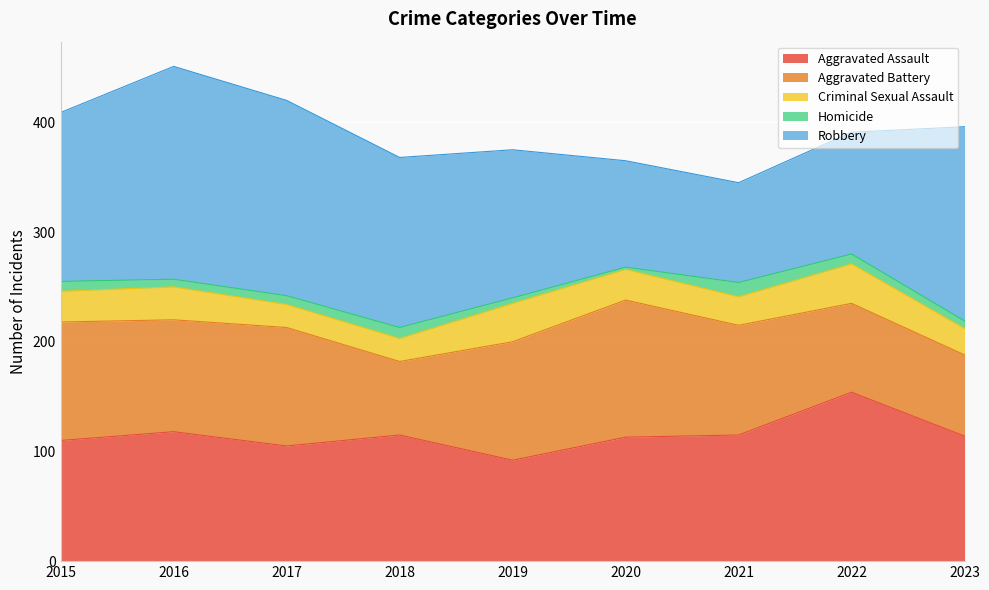

Where is the first local minimum for Aggravated Assault?

2017